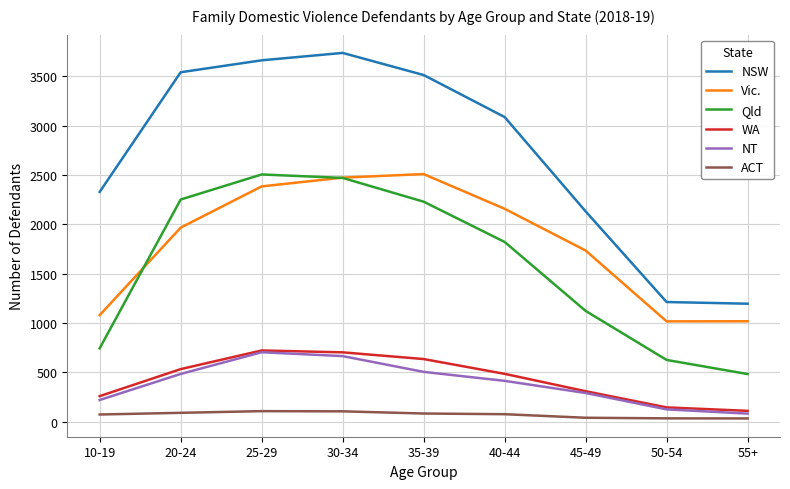

True or false: ACT and Vic. intersect in this chart.

False